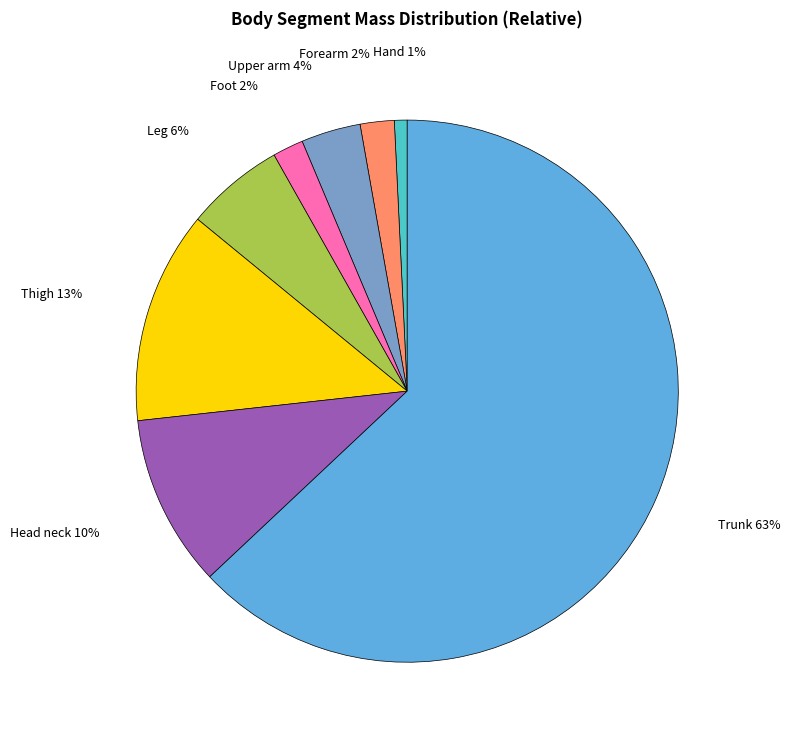

How many segments does this pie chart have?

8